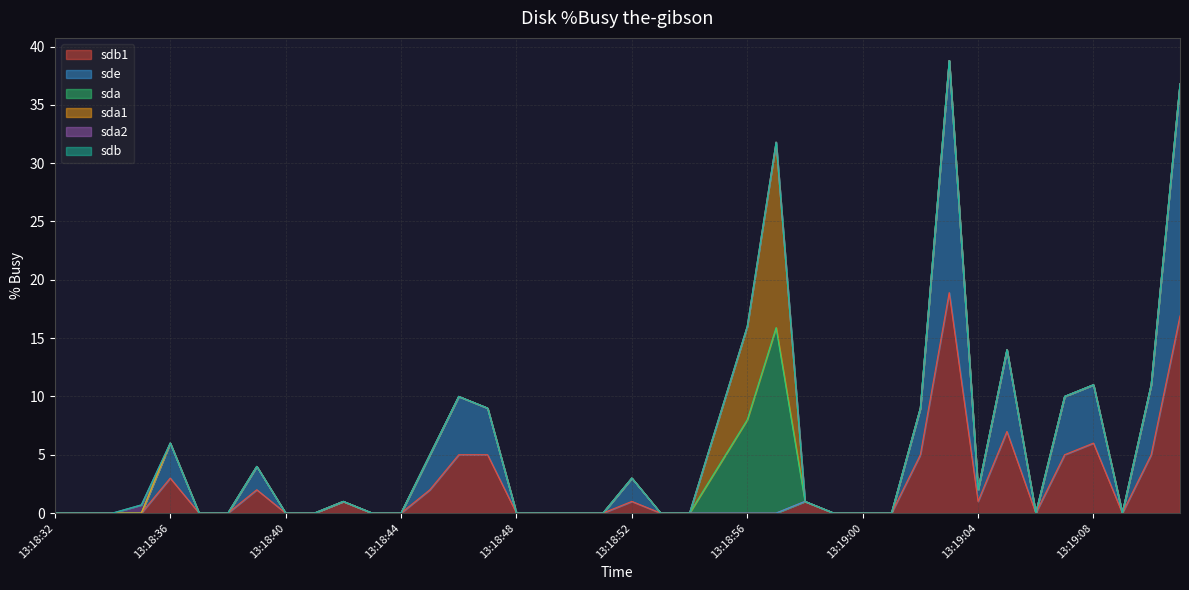

Reading right to left, what are all the values shown in this chart?

sdb1: 13:19:11=16.9	13:19:10=5.0	13:19:09=0.0	13:19:08=6.0	13:19:07=5.0	13:19:06=0.0	13:19:05=7.0	13:19:04=1.0	13:19:03=18.9	13:19:02=5.0	13:19:01=0.0	13:19:00=0.0	13:18:59=0.0	13:18:58=1.0	13:18:57=0.0	13:18:56=0.0	13:18:55=0.0	13:18:54=0.0	13:18:53=0.0	13:18:52=1.0	13:18:51=0.0	13:18:50=0.0	13:18:49=0.0	13:18:48=0.0	13:18:47=5.0	13:18:46=5.0	13:18:45=2.0	13:18:44=0.0	13:18:43=0.0	13:18:42=1.0	13:18:41=0.0	13:18:40=0.0	13:18:39=2.0	13:18:38=0.0	13:18:37=0.0	13:18:36=3.0	13:18:35=0.0	13:18:34=0.0	13:18:33=0.0	13:18:32=0.0
sde: 13:19:11=19.9	13:19:10=6.0	13:19:09=0.0	13:19:08=5.0	13:19:07=5.0	13:19:06=0.0	13:19:05=7.0	13:19:04=1.0	13:19:03=19.9	13:19:02=4.0	13:19:01=0.0	13:19:00=0.0	13:18:59=0.0	13:18:58=0.0	13:18:57=0.0	13:18:56=0.0	13:18:55=0.0	13:18:54=0.0	13:18:53=0.0	13:18:52=2.0	13:18:51=0.0	13:18:50=0.0	13:18:49=0.0	13:18:48=0.0	13:18:47=4.0	13:18:46=5.0	13:18:45=3.0	13:18:44=0.0	13:18:43=0.0	13:18:42=0.0	13:18:41=0.0	13:18:40=0.0	13:18:39=2.0	13:18:38=0.0	13:18:37=0.0	13:18:36=3.0	13:18:35=0.0	13:18:34=0.0	13:18:33=0.0	13:18:32=0.0
sda: 13:19:11=0.0	13:19:10=0.0	13:19:09=0.0	13:19:08=0.0	13:19:07=0.0	13:19:06=0.0	13:19:05=0.0	13:19:04=0.0	13:19:03=0.0	13:19:02=0.0	13:19:01=0.0	13:19:00=0.0	13:18:59=0.0	13:18:58=0.0	13:18:57=15.9	13:18:56=8.0	13:18:55=4.0	13:18:54=0.0	13:18:53=0.0	13:18:52=0.0	13:18:51=0.0	13:18:50=0.0	13:18:49=0.0	13:18:48=0.0	13:18:47=0.0	13:18:46=0.0	13:18:45=0.0	13:18:44=0.0	13:18:43=0.0	13:18:42=0.0	13:18:41=0.0	13:18:40=0.0	13:18:39=0.0	13:18:38=0.0	13:18:37=0.0	13:18:36=0.0	13:18:35=0.0	13:18:34=0.0	13:18:33=0.0	13:18:32=0.0
sda1: 13:19:11=0.0	13:19:10=0.0	13:19:09=0.0	13:19:08=0.0	13:19:07=0.0	13:19:06=0.0	13:19:05=0.0	13:19:04=0.0	13:19:03=0.0	13:19:02=0.0	13:19:01=0.0	13:19:00=0.0	13:18:59=0.0	13:18:58=0.0	13:18:57=15.9	13:18:56=8.0	13:18:55=4.0	13:18:54=0.0	13:18:53=0.0	13:18:52=0.0	13:18:51=0.0	13:18:50=0.0	13:18:49=0.0	13:18:48=0.0	13:18:47=0.0	13:18:46=0.0	13:18:45=0.0	13:18:44=0.0	13:18:43=0.0	13:18:42=0.0	13:18:41=0.0	13:18:40=0.0	13:18:39=0.0	13:18:38=0.0	13:18:37=0.0	13:18:36=0.0	13:18:35=0.0	13:18:34=0.0	13:18:33=0.0	13:18:32=0.0
sda2: 13:19:11=0.0	13:19:10=0.0	13:19:09=0.0	13:19:08=0.0	13:19:07=0.0	13:19:06=0.0	13:19:05=0.0	13:19:04=0.0	13:19:03=0.0	13:19:02=0.0	13:19:01=0.0	13:19:00=0.0	13:18:59=0.0	13:18:58=0.0	13:18:57=0.0	13:18:56=0.0	13:18:55=0.0	13:18:54=0.0	13:18:53=0.0	13:18:52=0.0	13:18:51=0.0	13:18:50=0.0	13:18:49=0.0	13:18:48=0.0	13:18:47=0.0	13:18:46=0.0	13:18:45=0.0	13:18:44=0.0	13:18:43=0.0	13:18:42=0.0	13:18:41=0.0	13:18:40=0.0	13:18:39=0.0	13:18:38=0.0	13:18:37=0.0	13:18:36=0.0	13:18:35=0.7	13:18:34=0.0	13:18:33=0.0	13:18:32=0.0
sdb: 13:19:11=0.0	13:19:10=0.0	13:19:09=0.0	13:19:08=0.0	13:19:07=0.0	13:19:06=0.0	13:19:05=0.0	13:19:04=0.0	13:19:03=0.0	13:19:02=0.0	13:19:01=0.0	13:19:00=0.0	13:18:59=0.0	13:18:58=0.0	13:18:57=0.0	13:18:56=0.0	13:18:55=0.0	13:18:54=0.0	13:18:53=0.0	13:18:52=0.0	13:18:51=0.0	13:18:50=0.0	13:18:49=0.0	13:18:48=0.0	13:18:47=0.0	13:18:46=0.0	13:18:45=0.0	13:18:44=0.0	13:18:43=0.0	13:18:42=0.0	13:18:41=0.0	13:18:40=0.0	13:18:39=0.0	13:18:38=0.0	13:18:37=0.0	13:18:36=0.0	13:18:35=0.0	13:18:34=0.0	13:18:33=0.0	13:18:32=0.0